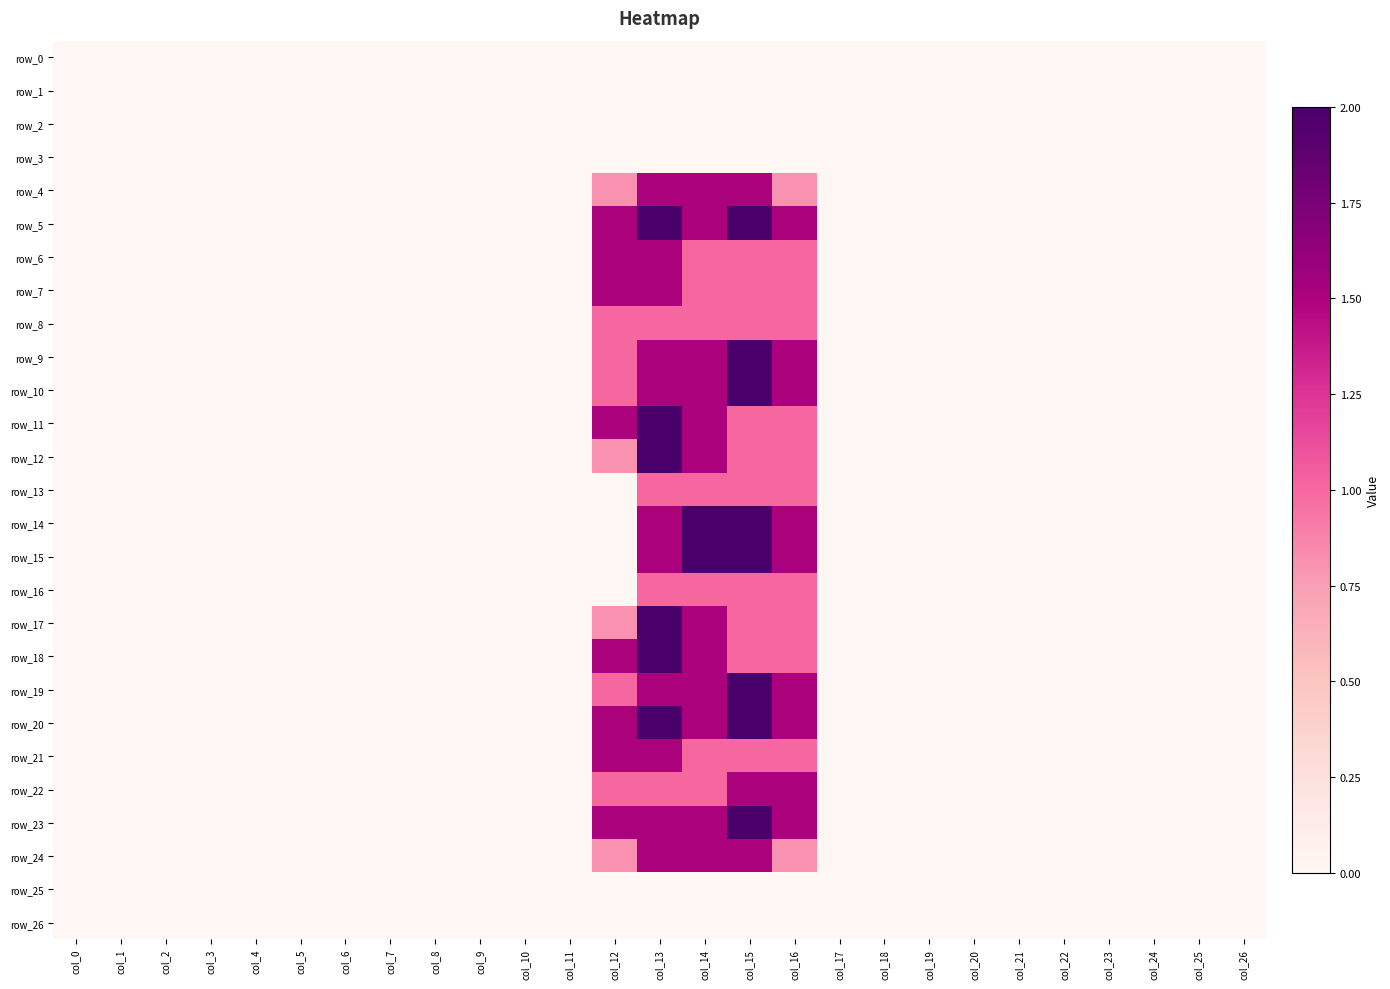

What is the difference between the maximum and minimum values in the row_8 series?

1.0